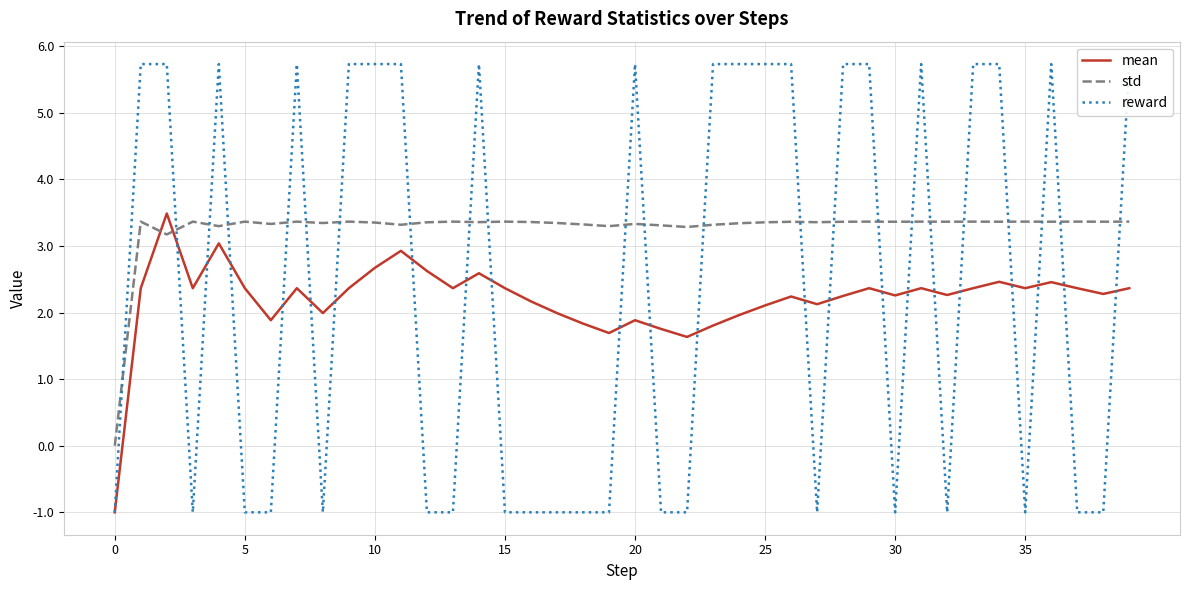

Which series has the largest total across all categories?

std